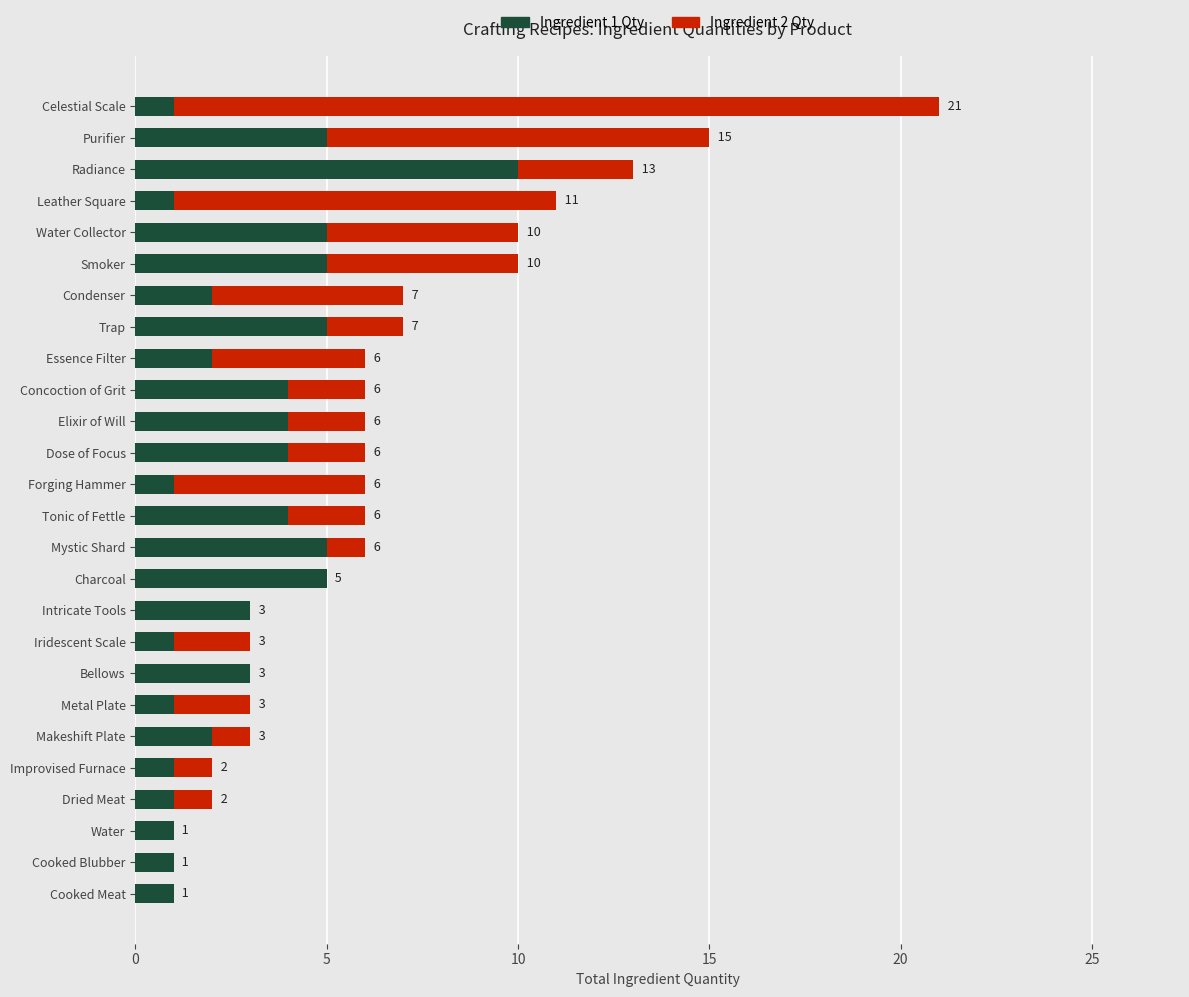

The Ingredient 1 Qty series shows 4 at Concoction of Grit. True or false?

True